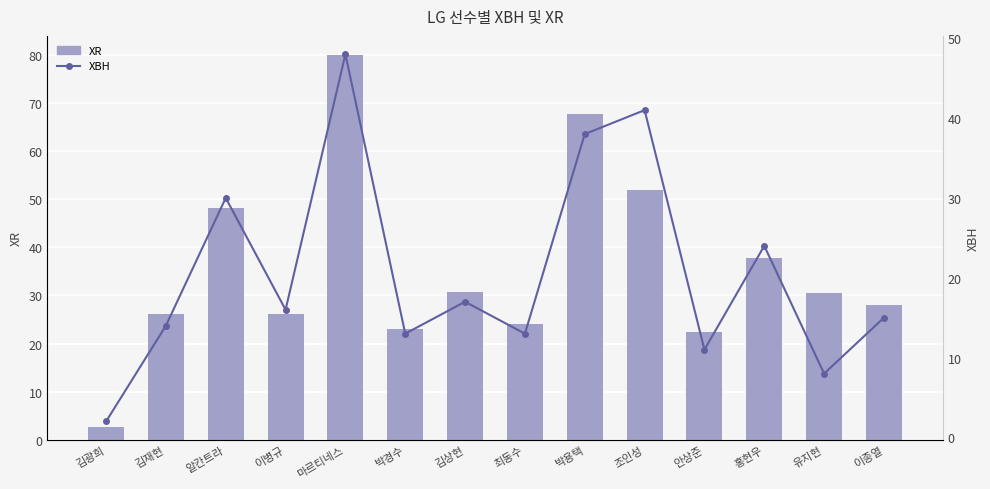

Reading left to right, transcribe all the data shown in this chart.

XR: 2.6	26.2	48.1	26.2	79.9	23.1	30.8	24.0	67.7	51.9	22.3	37.7	30.6	28.0
XBH: 2.0	14.0	30.0	16.0	48.0	13.0	17.0	13.0	38.0	41.0	11.0	24.0	8.0	15.0